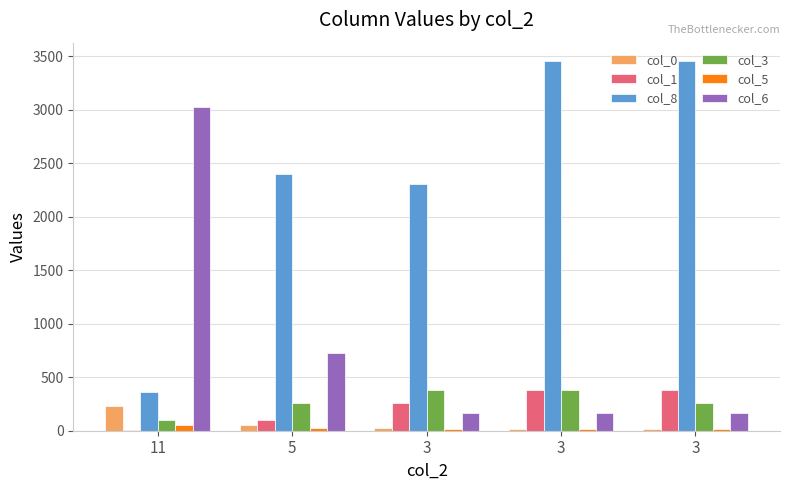

How many categories are shown in the chart?

5